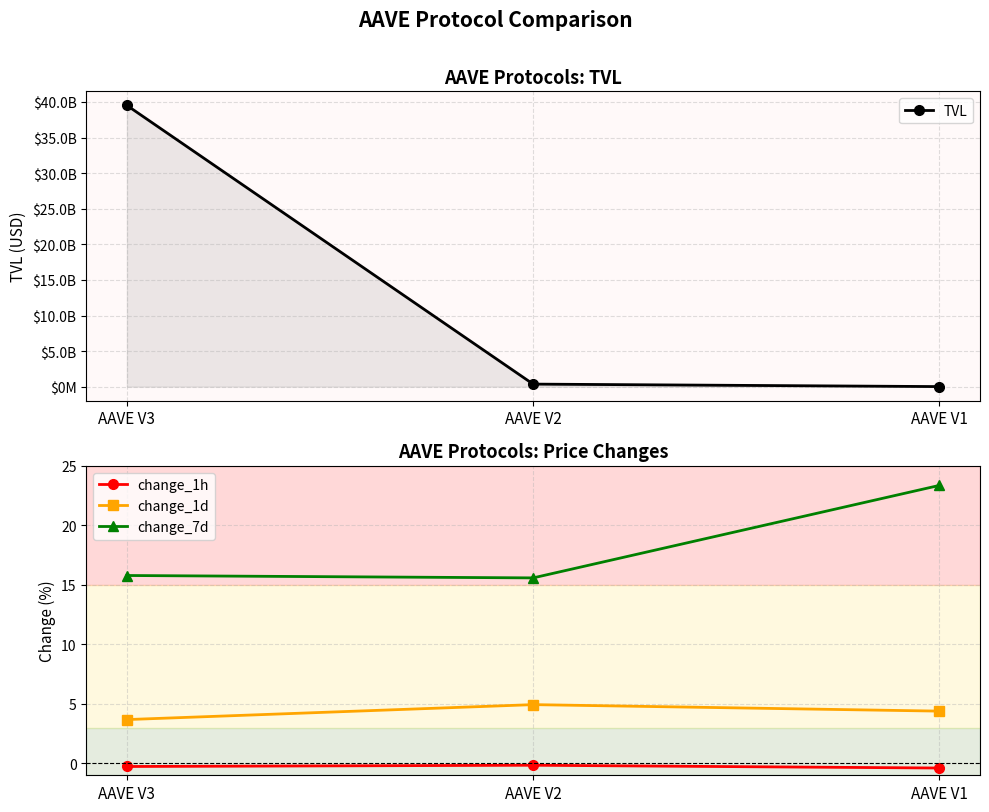

Count the number of categories in the chart.

3